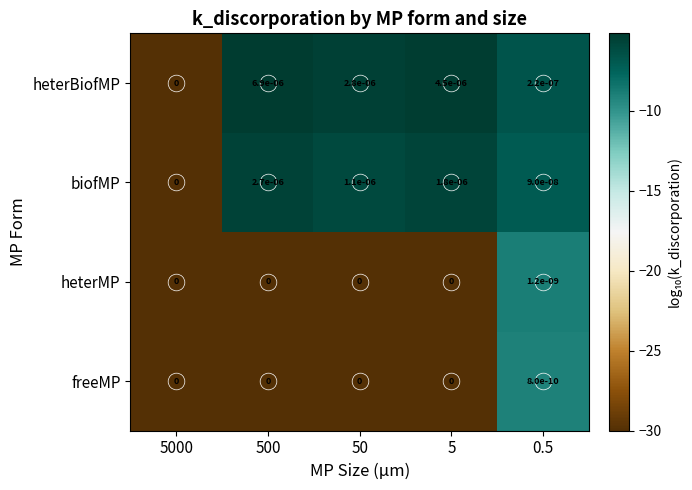

Which series changed the most between 5 and 0.5?

heterBiofMP